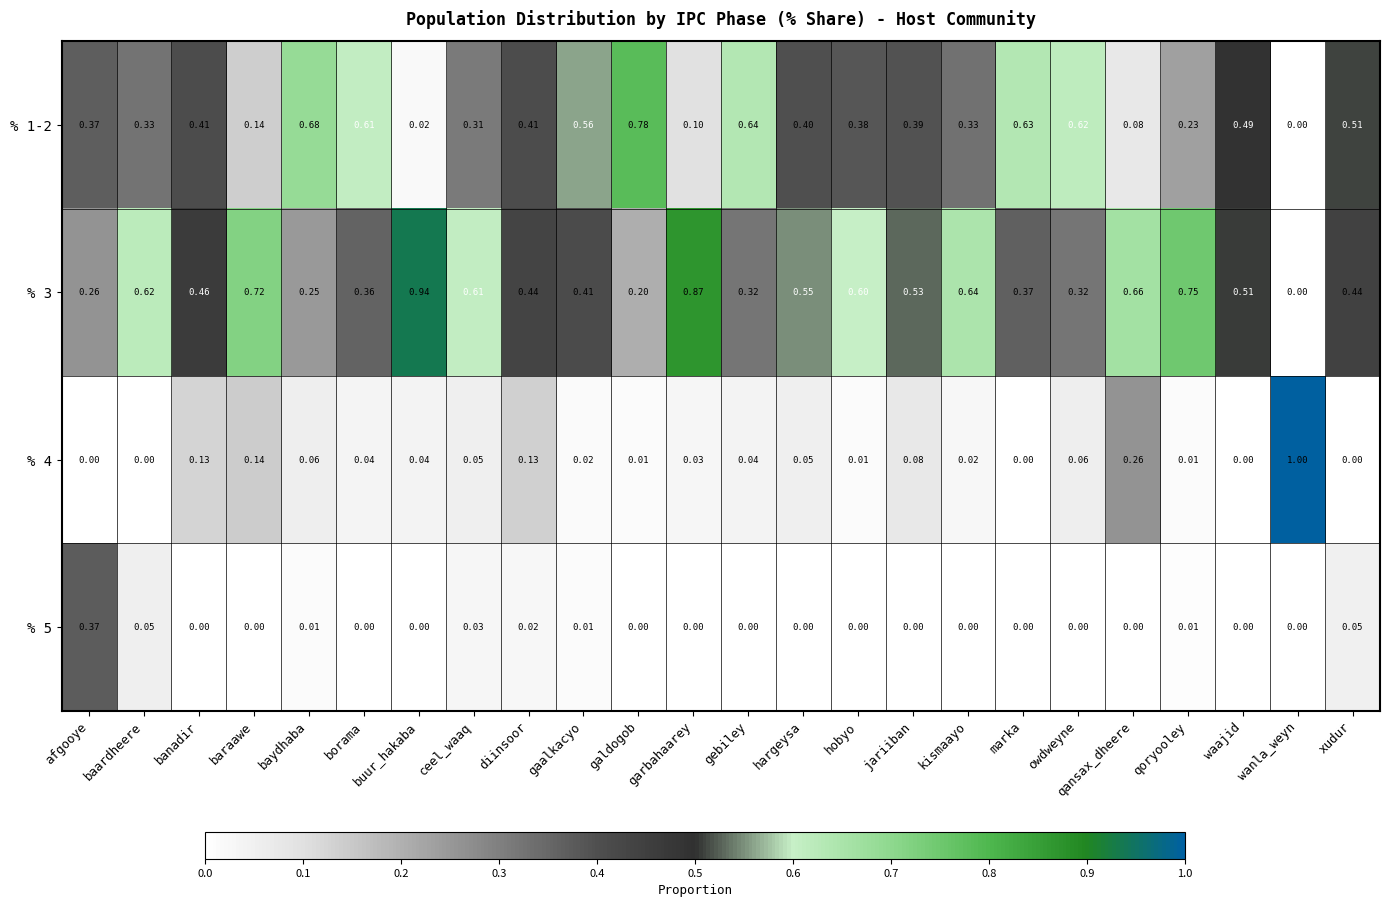

Which category has the highest value in the % 1-2 series?

galdogob